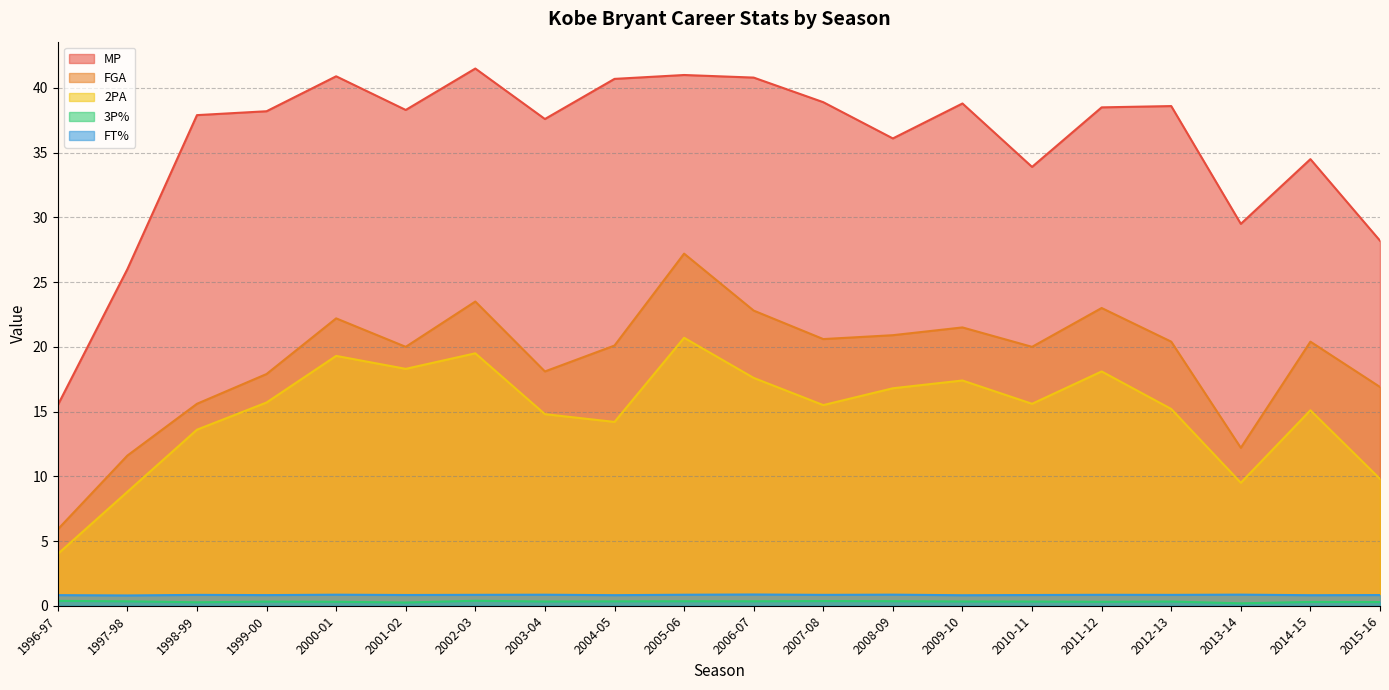

What is the difference between the highest and lowest values at 1997-98?

25.7